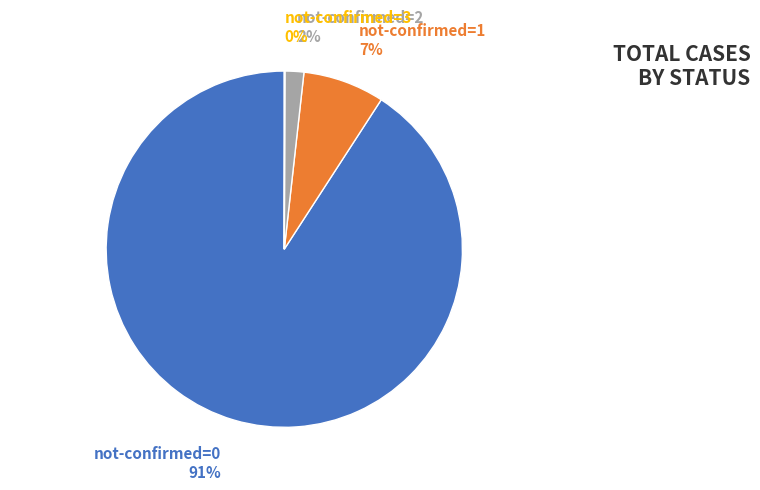

Is there any slice that represents more than half of the pie?

Yes